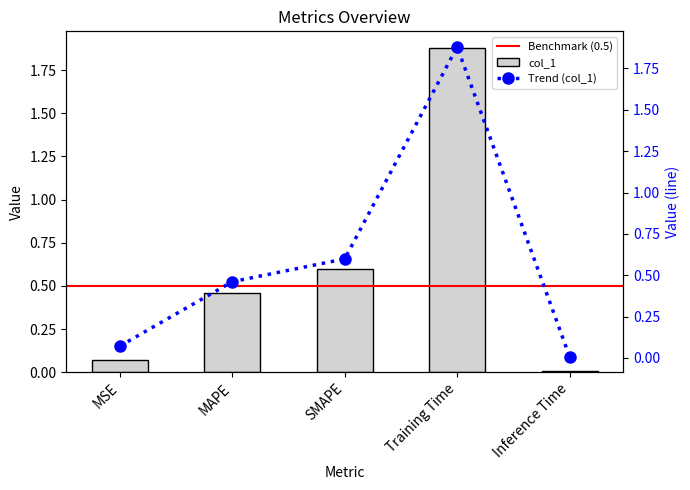

What position from the left is SMAPE?

3